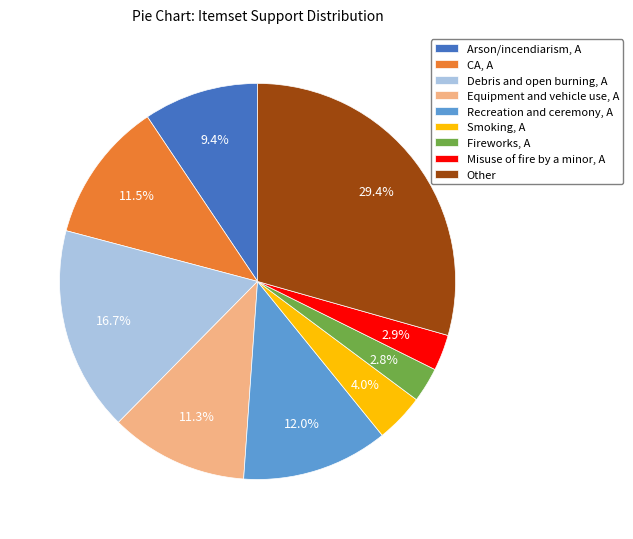

What is the largest slice in the pie chart?

Other